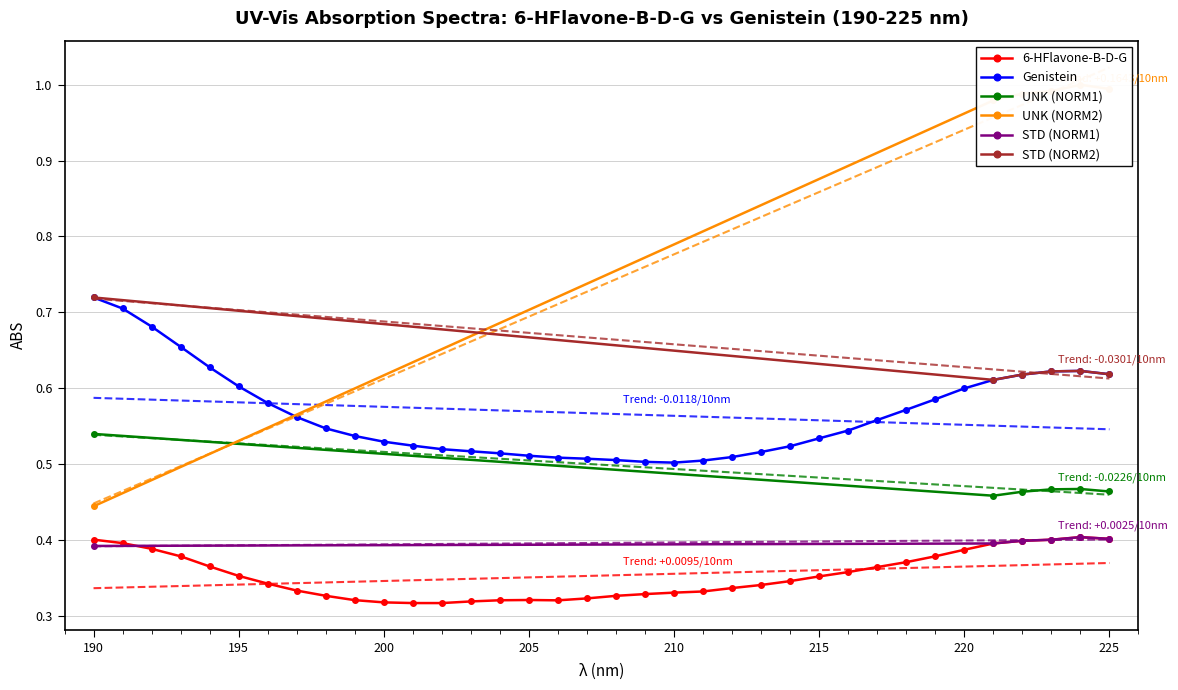

Count the STD (NORM1) values in the range 0 to 1.

6